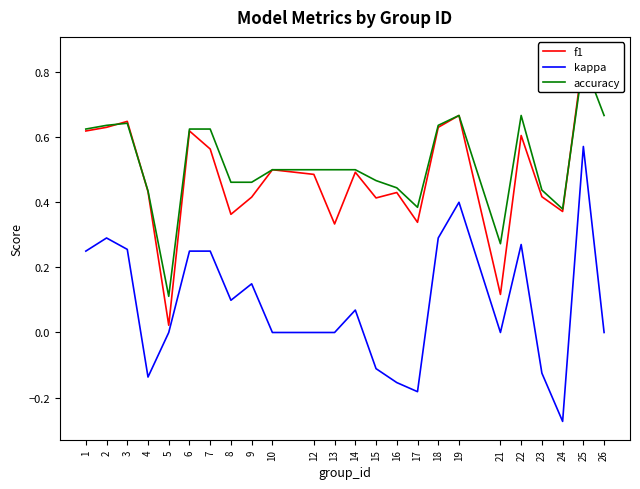

In accuracy, how many points are lower than both neighbors (excluding endpoints)?

4